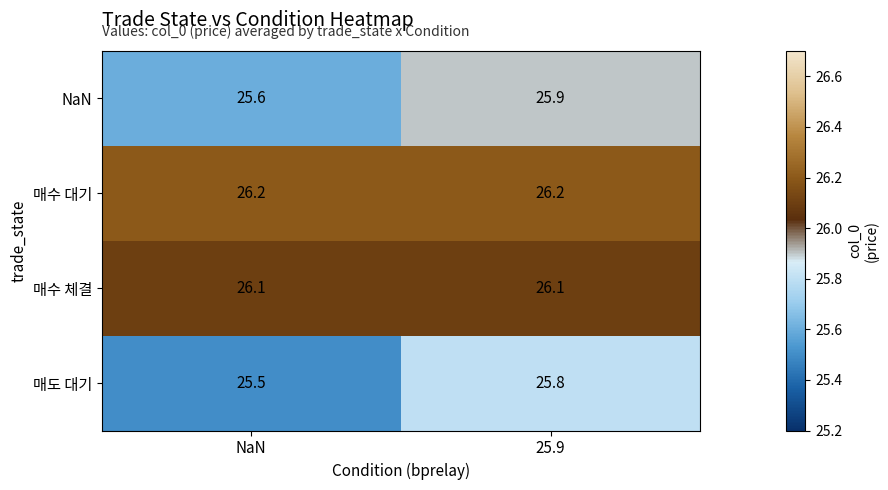

What is the sum of the 매수 체결 values at NaN and 25.9?

52.2